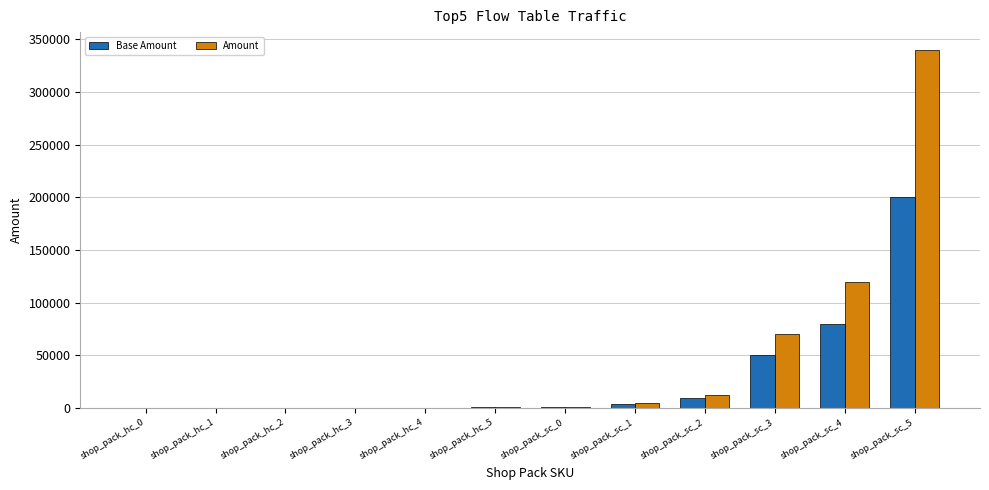

At which category is the sum across all series the highest?

shop_pack_sc_5